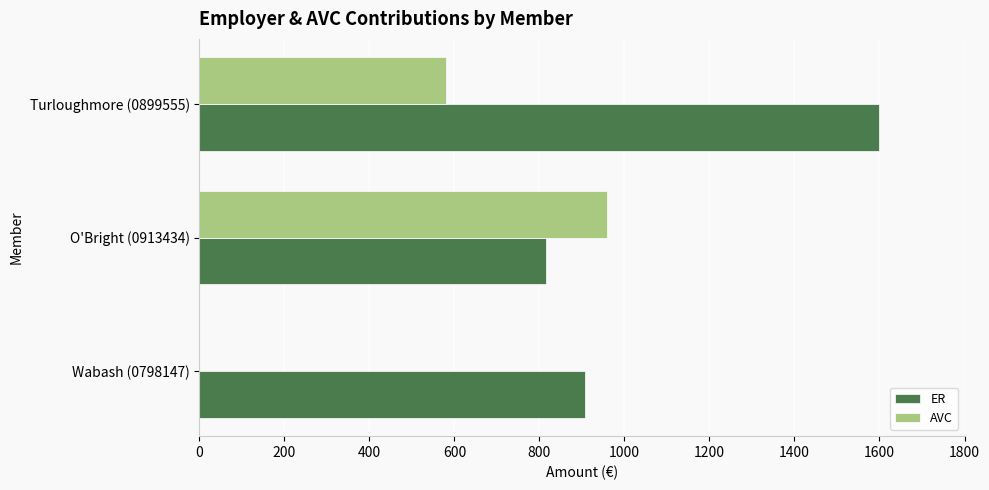

At which category is the sum across all series the highest?

Turloughmore (0899555)